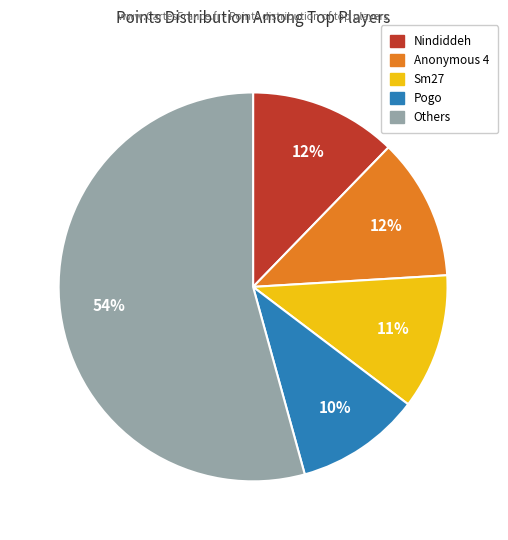

To the nearest percent, what is the difference between the largest and smallest slice percentages?

44%